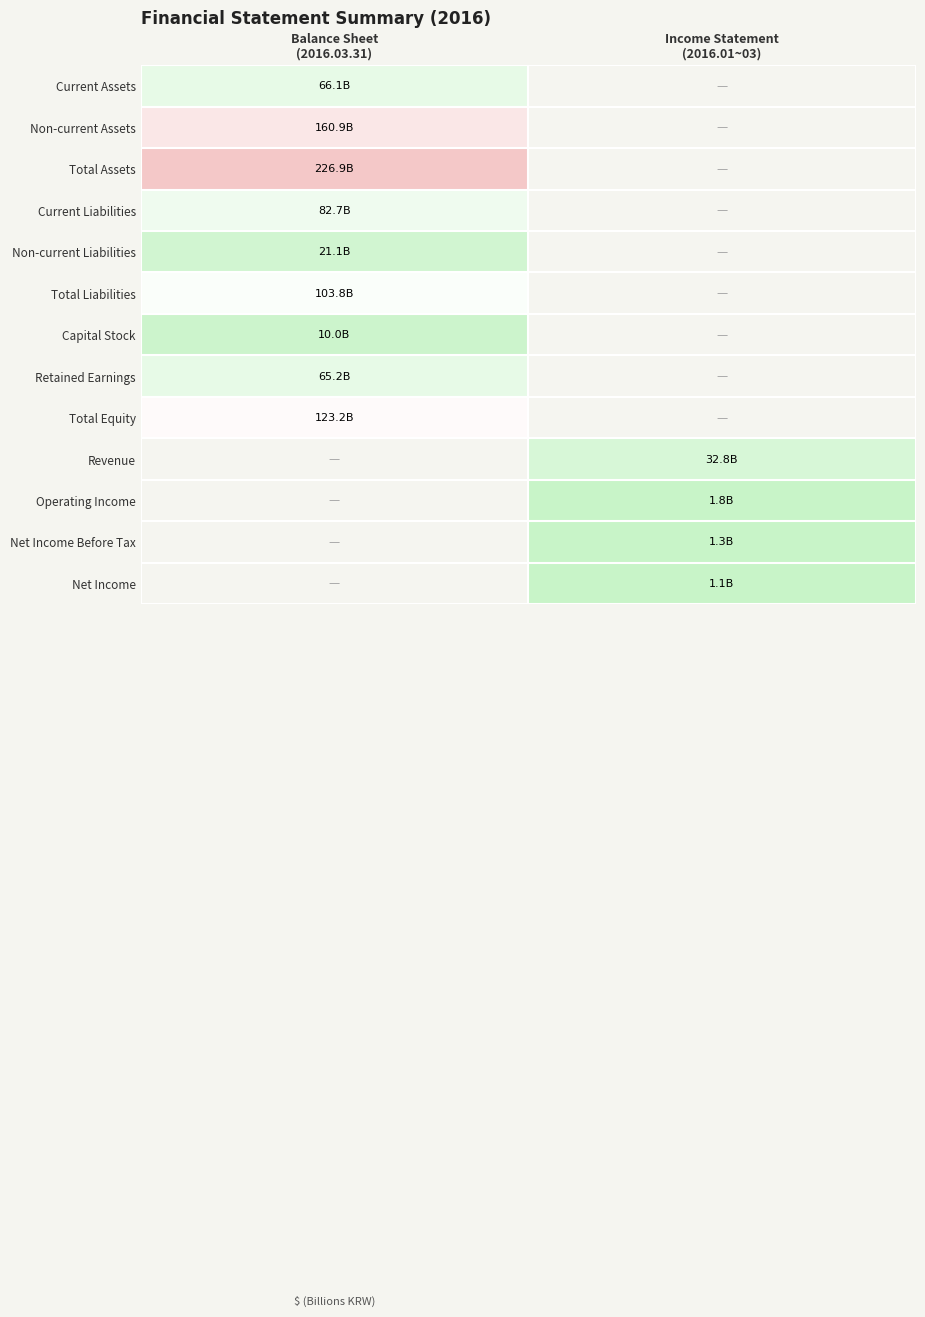

Is it true that Operating Income equals 1.8 at Income Statement (2016.01~03)?

True